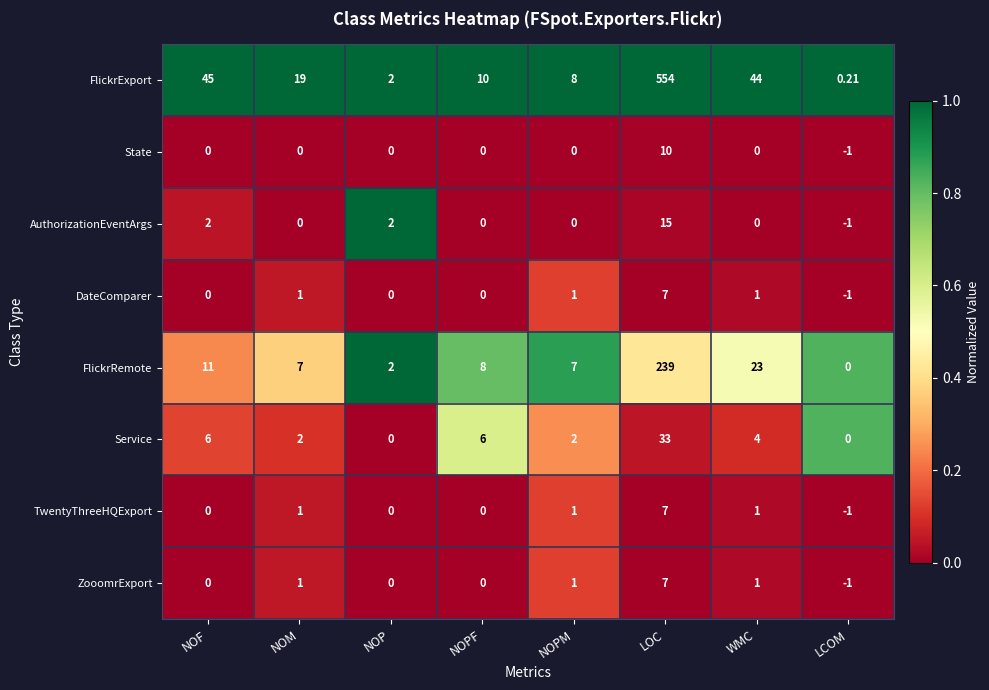

Which category has the highest value in the TwentyThreeHQExport series?

LOC